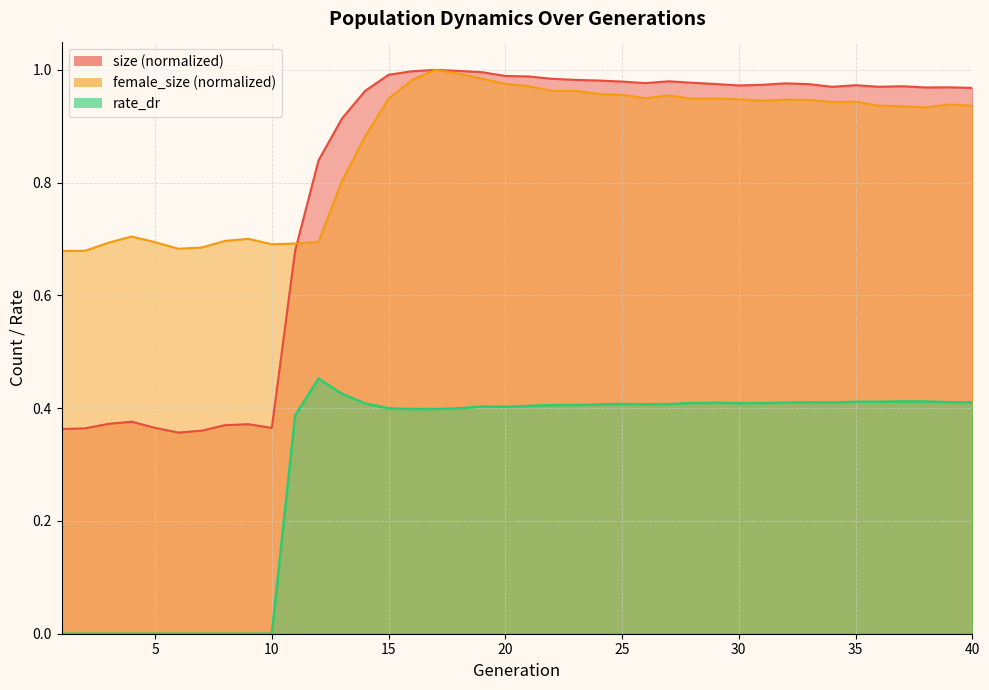

Reading left to right, list all the values displayed in this chart.

size: 1=0.4	2=0.4	3=0.4	4=0.4	5=0.4	6=0.4	7=0.4	8=0.4	9=0.4	10=0.4	11=0.7	12=0.8	13=0.9	14=1.0	15=1.0	16=1.0	17=1.0	18=1.0	19=1.0	20=1.0	21=1.0	22=1.0	23=1.0	24=1.0	25=1.0	26=1.0	27=1.0	28=1.0	29=1.0	30=1.0	31=1.0	32=1.0	33=1.0	34=1.0	35=1.0	36=1.0	37=1.0	38=1.0	39=1.0	40=1.0
female_size: 1=0.7	2=0.7	3=0.7	4=0.7	5=0.7	6=0.7	7=0.7	8=0.7	9=0.7	10=0.7	11=0.7	12=0.7	13=0.8	14=0.9	15=0.9	16=1.0	17=1.0	18=1.0	19=1.0	20=1.0	21=1.0	22=1.0	23=1.0	24=1.0	25=1.0	26=0.9	27=1.0	28=0.9	29=0.9	30=0.9	31=0.9	32=0.9	33=0.9	34=0.9	35=0.9	36=0.9	37=0.9	38=0.9	39=0.9	40=0.9
rate_dr: 1=0.0	2=0.0	3=0.0	4=0.0	5=0.0	6=0.0	7=0.0	8=0.0	9=0.0	10=0.0	11=0.4	12=0.5	13=0.4	14=0.4	15=0.4	16=0.4	17=0.4	18=0.4	19=0.4	20=0.4	21=0.4	22=0.4	23=0.4	24=0.4	25=0.4	26=0.4	27=0.4	28=0.4	29=0.4	30=0.4	31=0.4	32=0.4	33=0.4	34=0.4	35=0.4	36=0.4	37=0.4	38=0.4	39=0.4	40=0.4